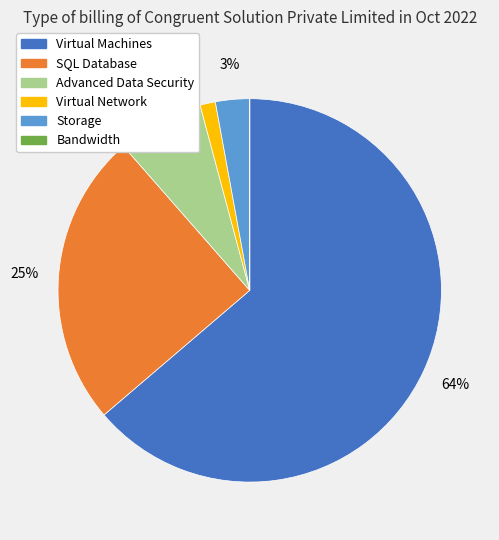

Which slice is the largest?

Virtual Machines